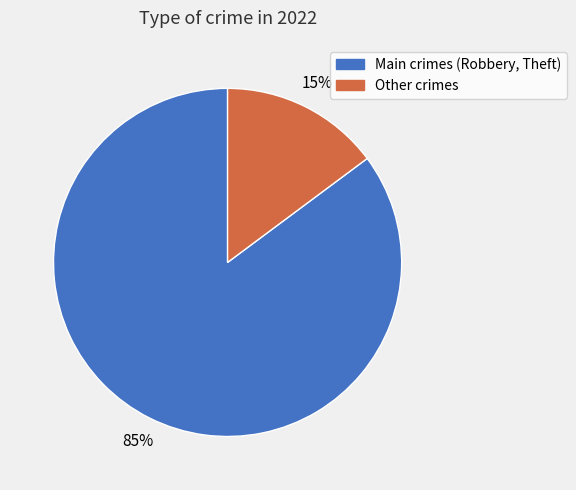

What is the majority slice?

Main crimes (Robbery, Theft)